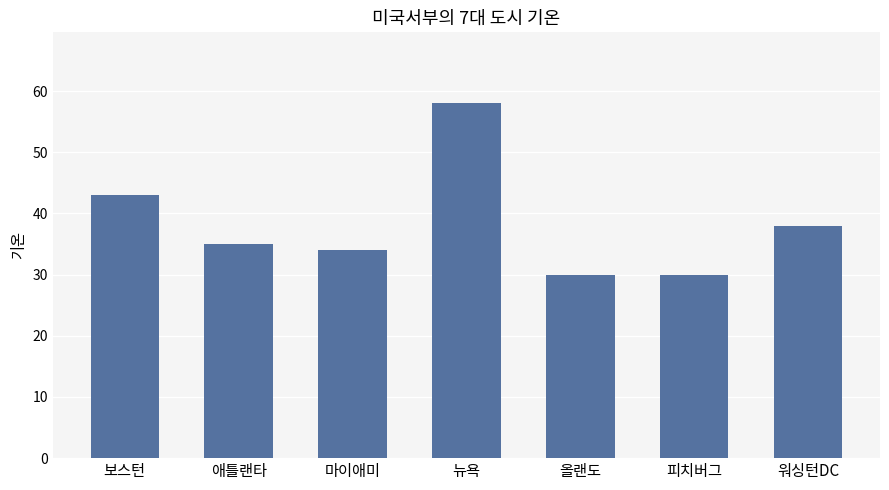

Which category has the highest value across all series?

뉴욕